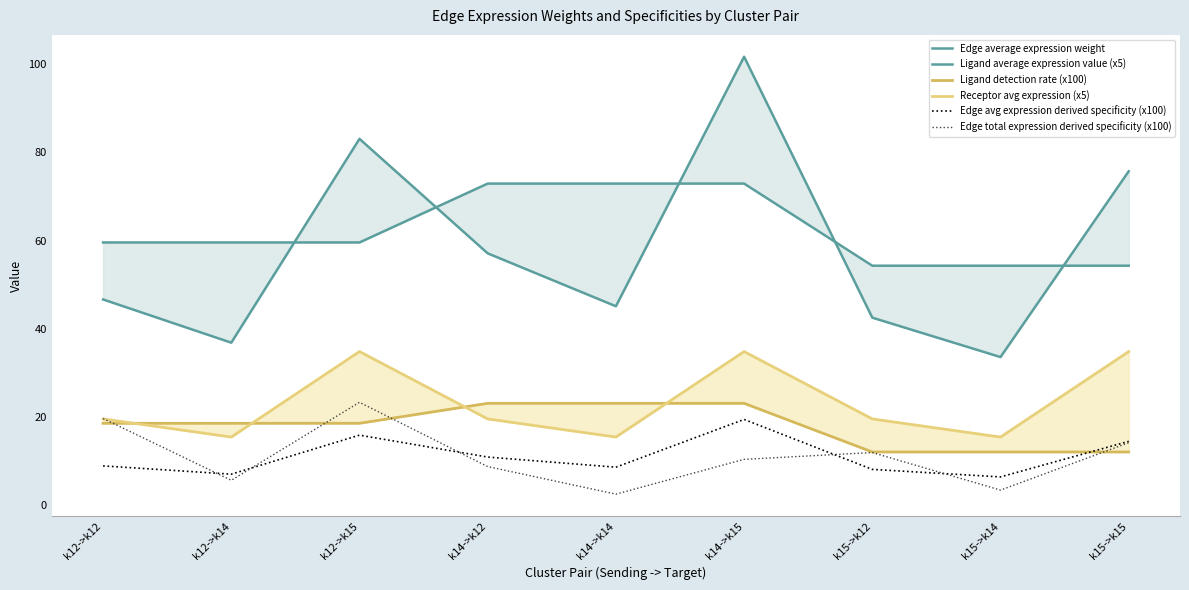

What is the sum of the Edge average expression weight values at k14->k14 and k15->k12?

87.7